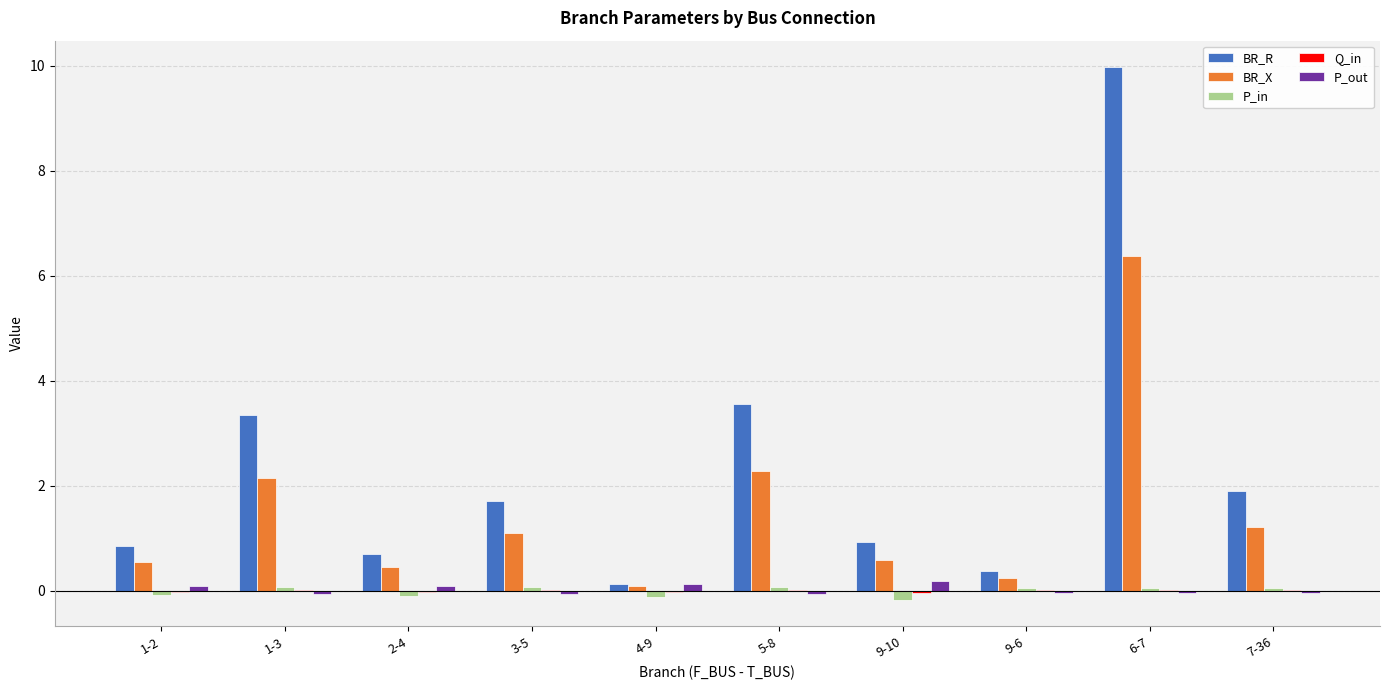

Which series has the largest total across all categories?

BR_R